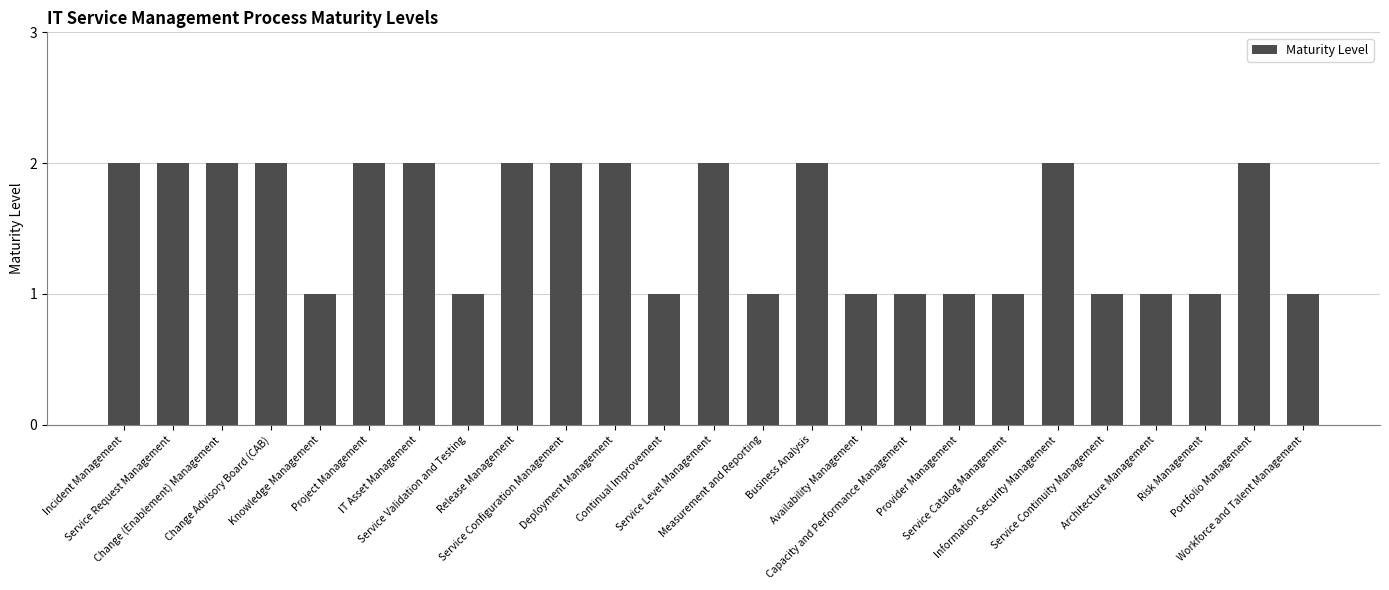

What position from the right is Service Validation and Testing?

18